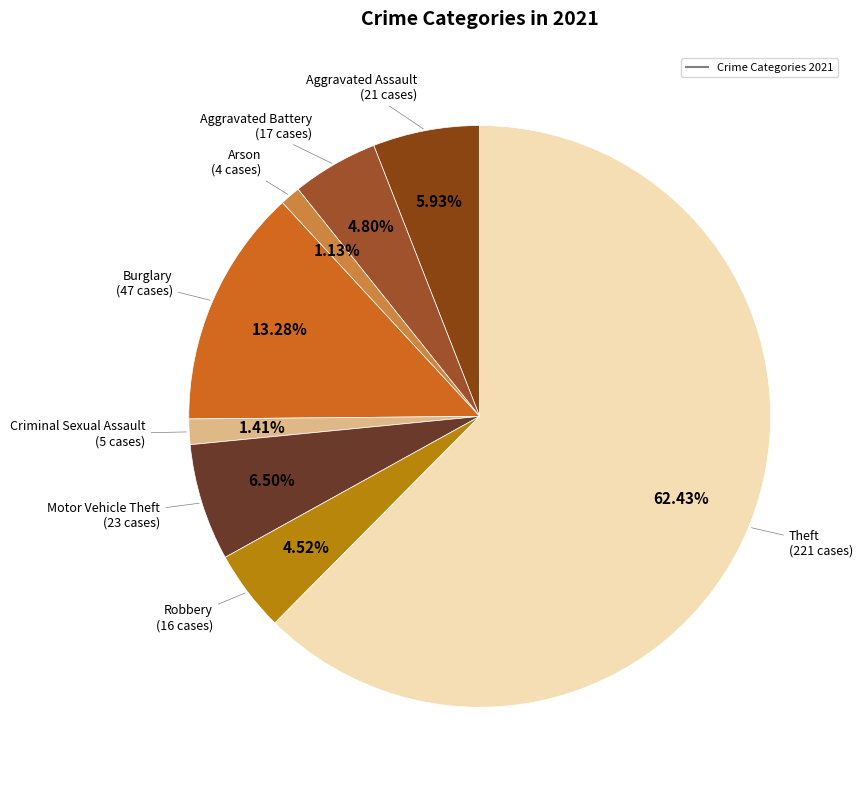

To the nearest percent, what is the average slice percentage?

12%